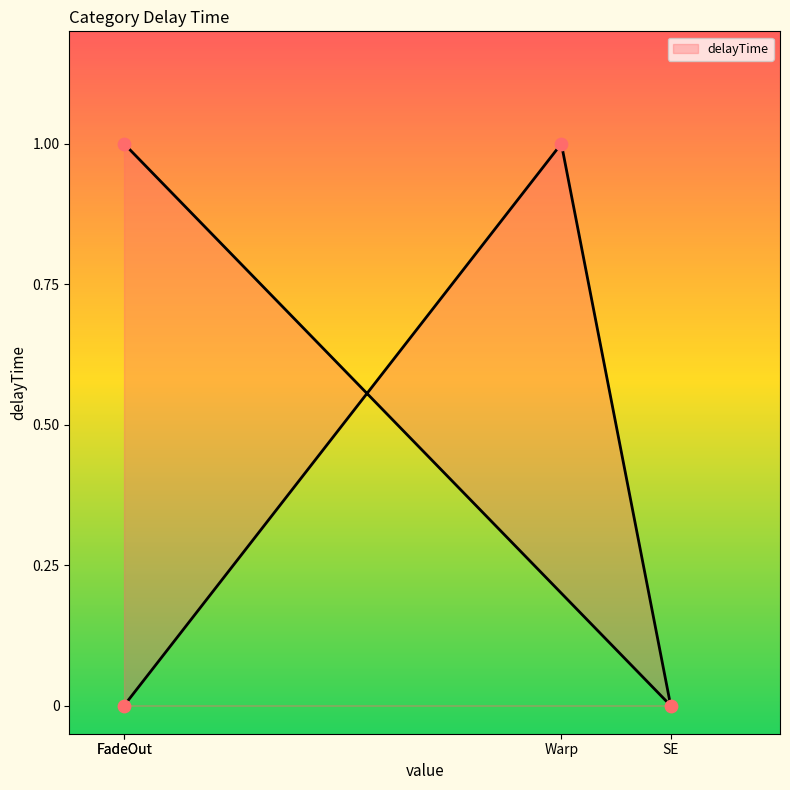

What is the change in value from Warp to SE?

-1